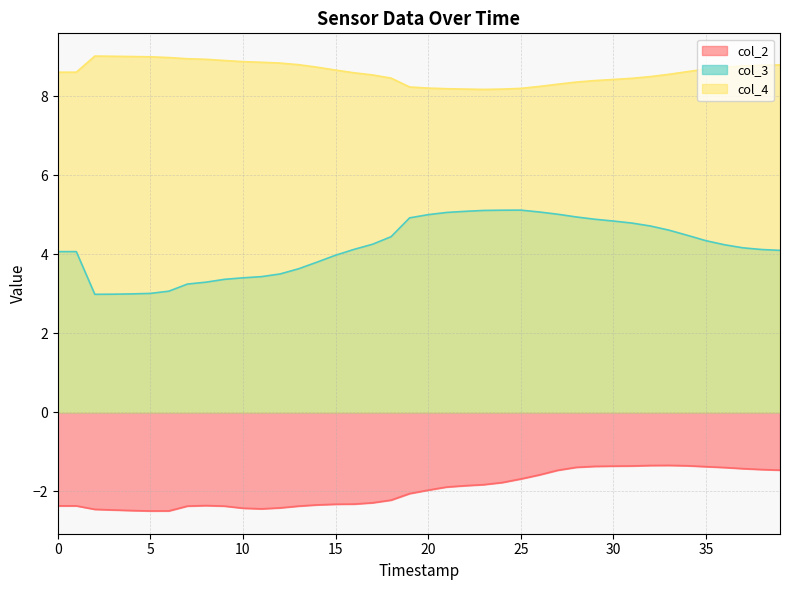

Between 24 and 28, which series saw the biggest shift?

col_2